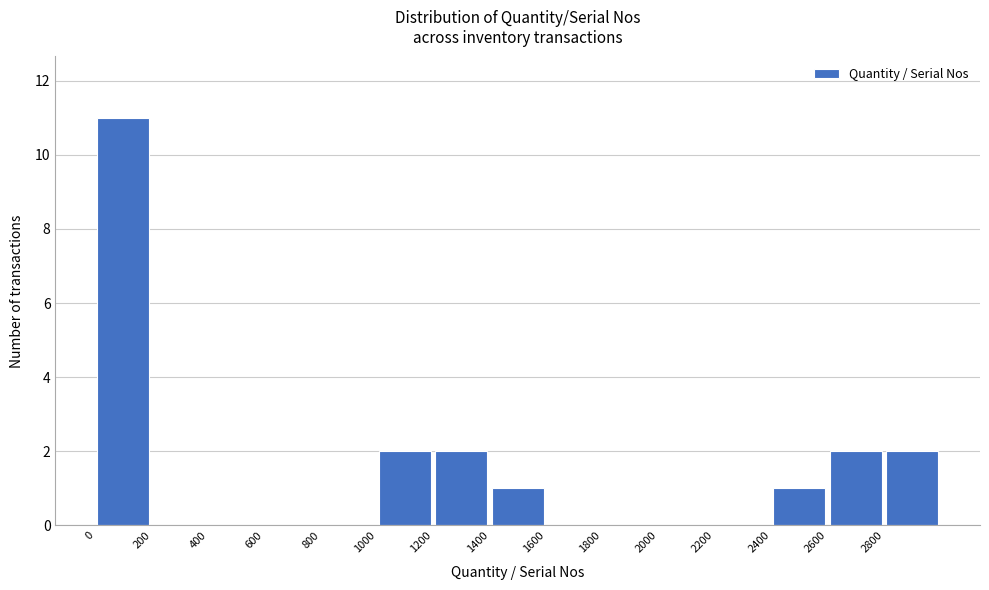

Reading left to right, list every bar in this chart as the range it spans on the x-axis followed by its height. The values are not printed on the chart, so give them approximately, as read against the axis.

0 to 200: 11
200 to 400: 0
400 to 600: 0
600 to 800: 0
800 to 1000: 0
1000 to 1200: 2
1200 to 1400: 2
1400 to 1600: 1
1600 to 1800: 0
1800 to 2000: 0
2000 to 2200: 0
2200 to 2400: 0
2400 to 2600: 1
2600 to 2800: 2
2800 to 3000: 2